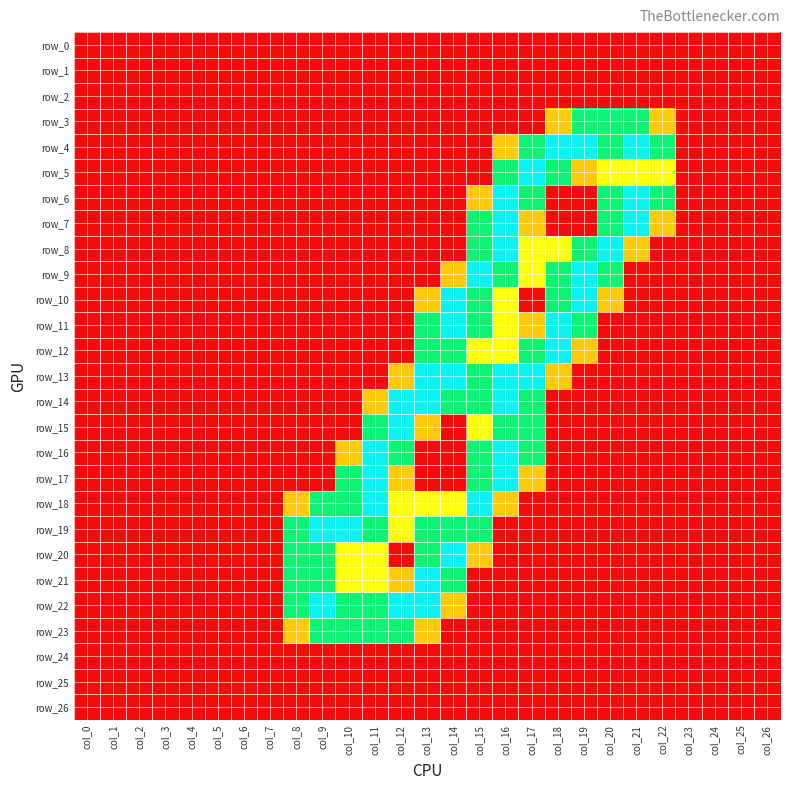

Which has a higher value, col_21 or col_6?

col_21